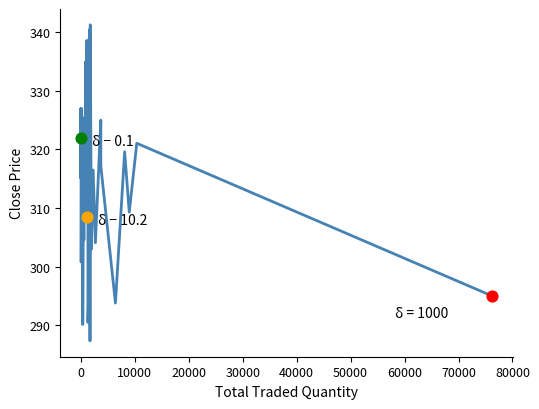

What is the difference between the maximum and minimum values?

53.9